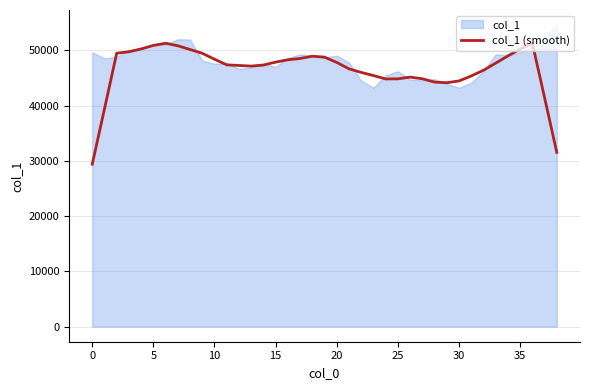

What is the greatest value displayed?

51309.3